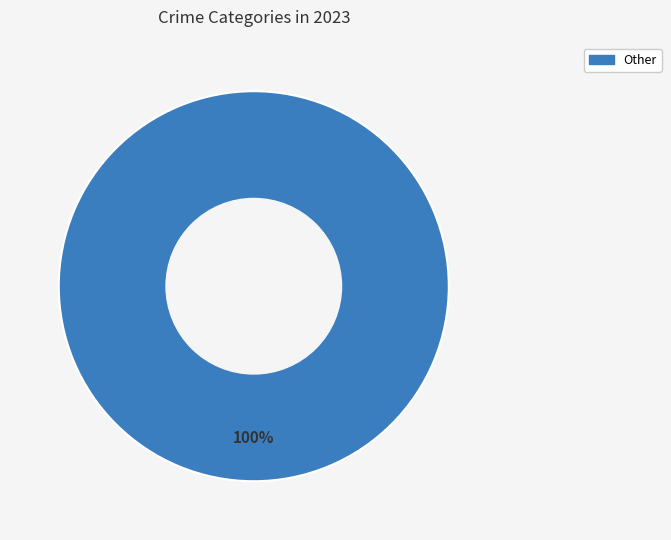

How many slices are in this pie chart?

1